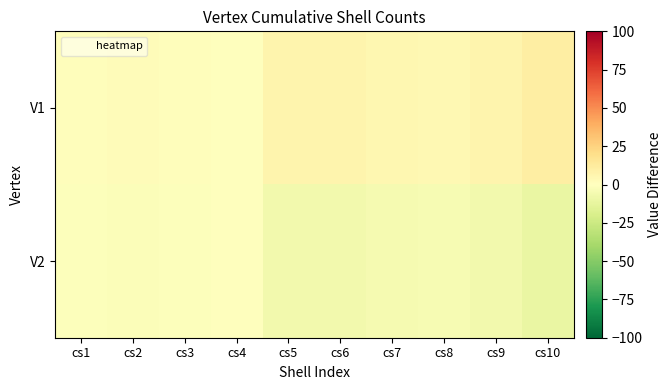

Reading left to right, extract all data points from this chart.

V1: cs1=1.0	cs2=2.0	cs3=1.0	cs4=0.0	cs5=6.5	cs6=7.0	cs7=5.0	cs8=4.0	cs9=6.5	cs10=10.5
V2: cs1=-1.0	cs2=-2.0	cs3=-1.0	cs4=0.0	cs5=-6.5	cs6=-7.0	cs7=-5.0	cs8=-4.0	cs9=-6.5	cs10=-10.5